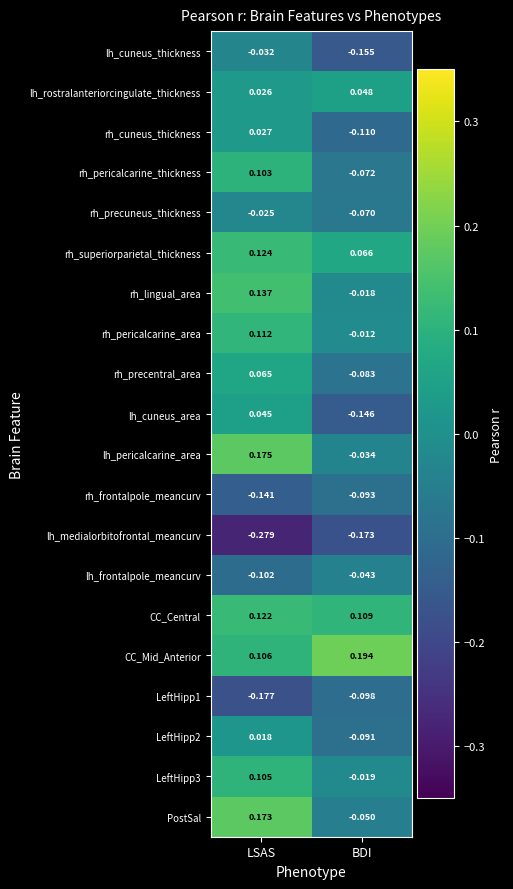

Which series has the largest total across all categories?

CC_Mid_Anterior